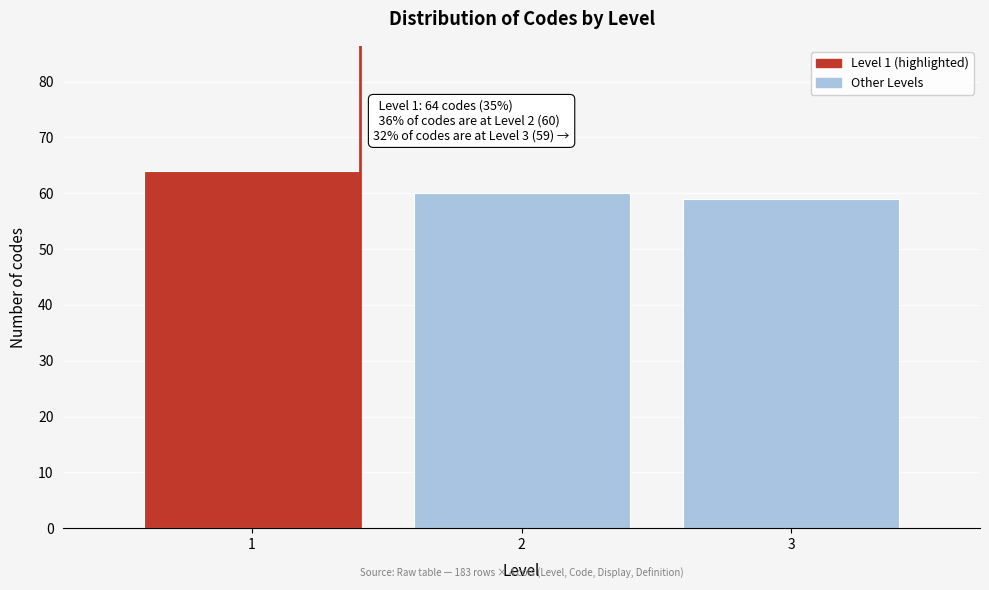

Reading left to right, extract all data points from this chart.

1=64	2=60	3=59